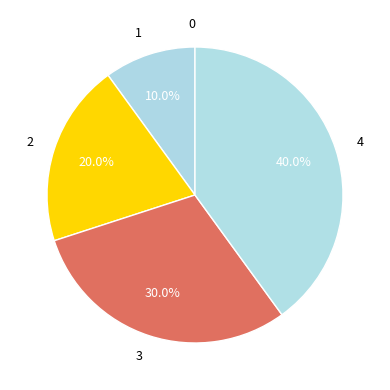

Count the number of slices in the pie.

5